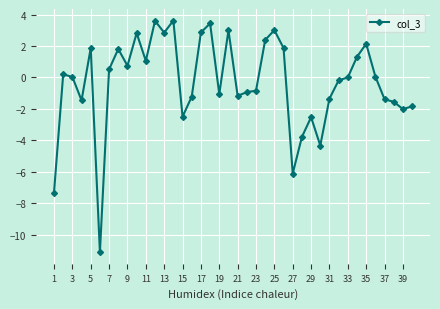

What is the value of the 25th point from the left?

3.0